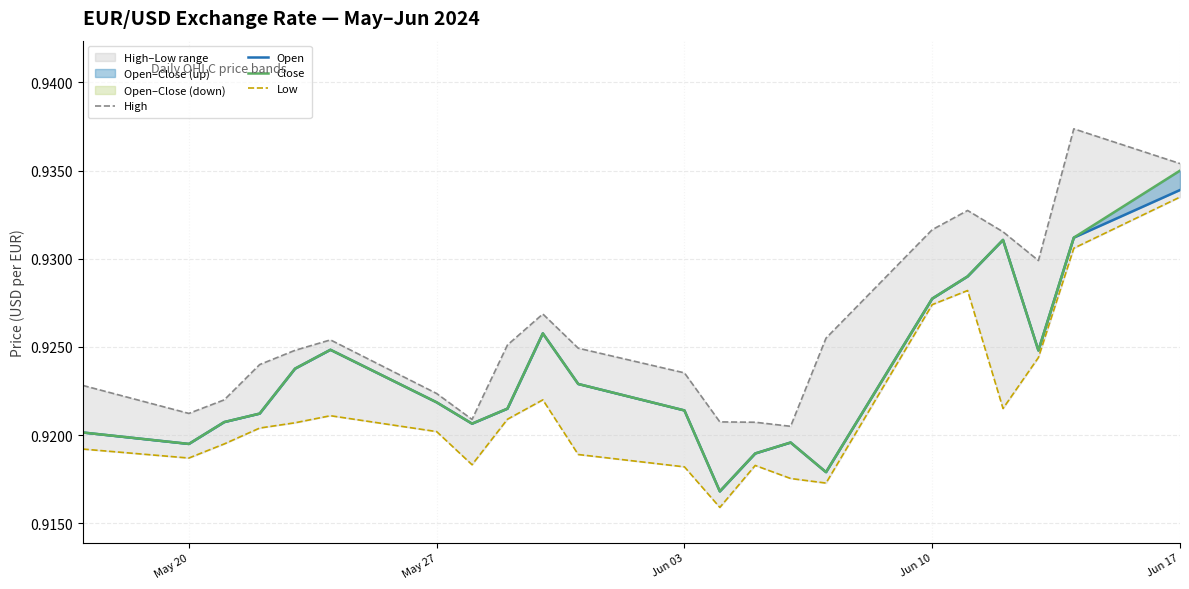

Is the value of Close at 9 greater than the value of Open at 8?

Yes